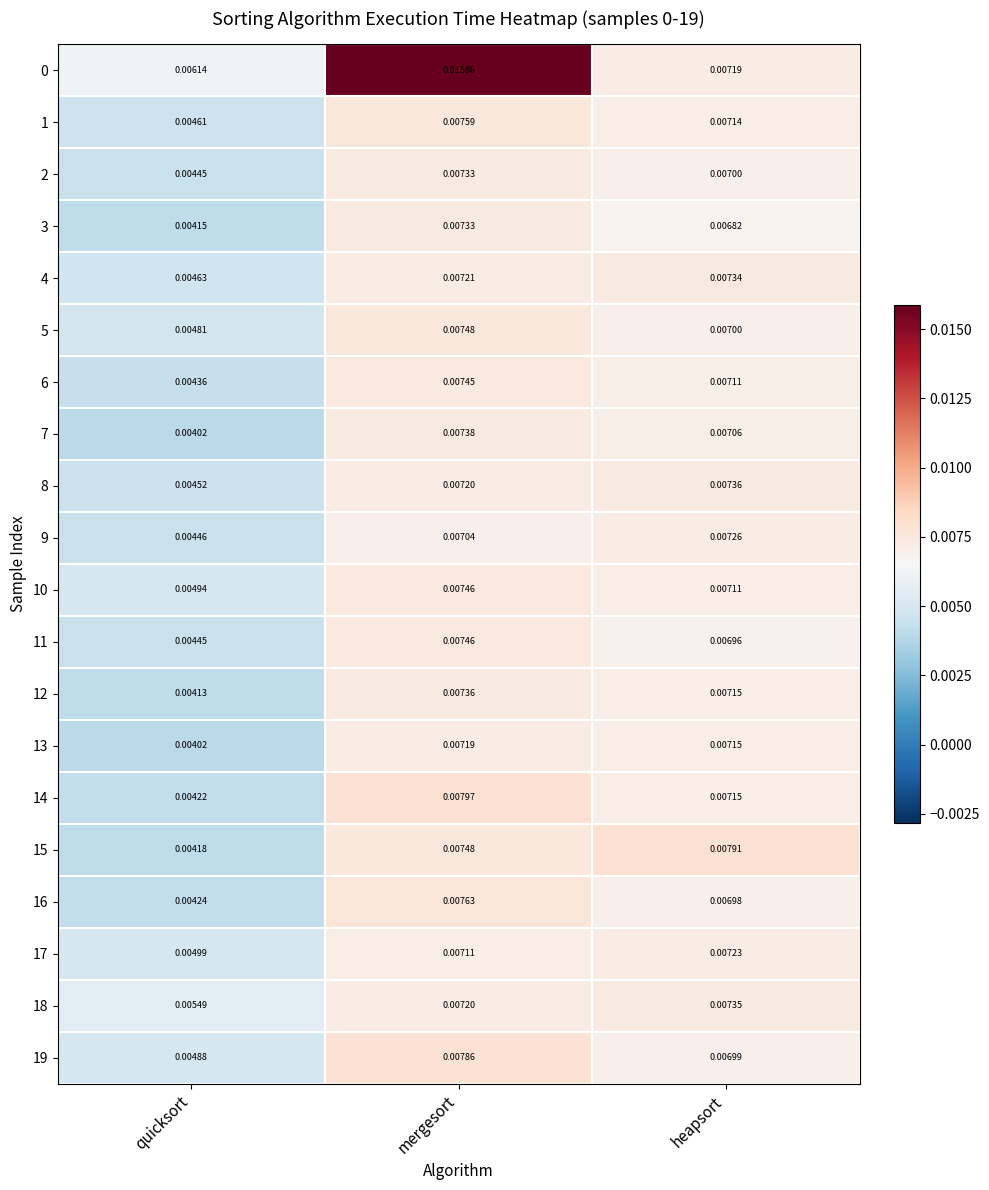

List the labels in order of 15 value, largest first.

heapsort, mergesort, quicksort